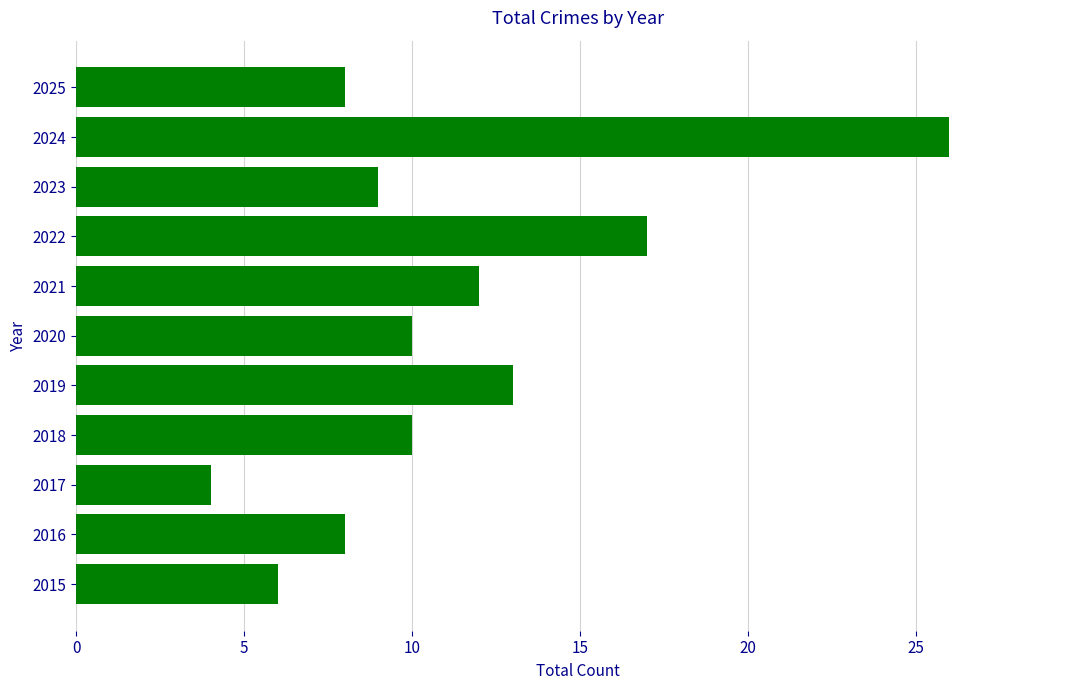

What is the difference between the values at 2015 and 2021?

6